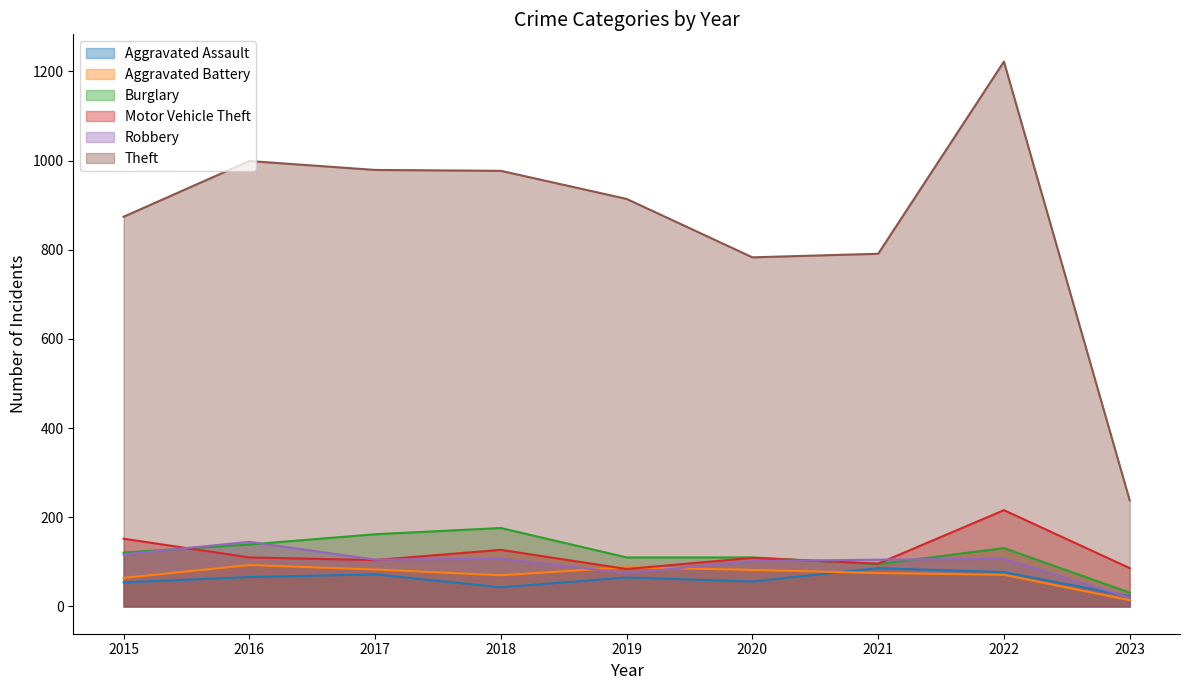

What is the sum of all Robbery values?

883